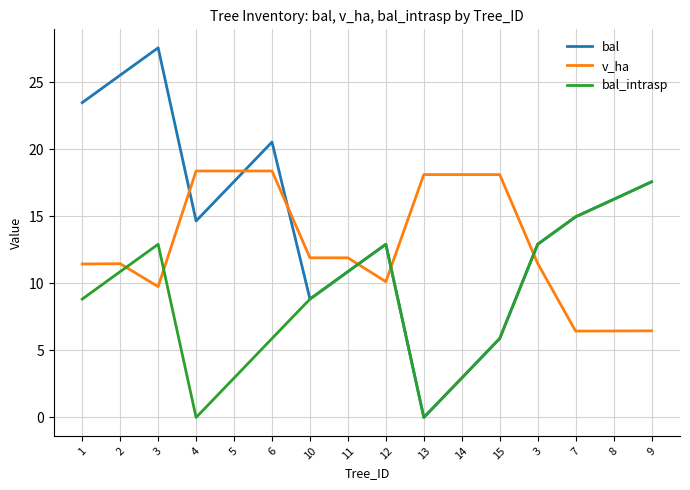

Does the chart display data point markers on the line(s)?

No